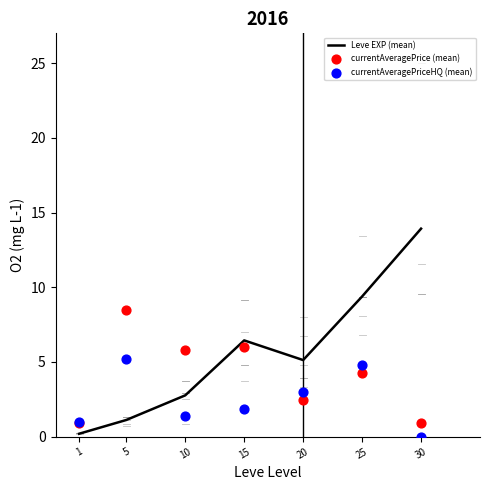

At which category is the sum across all series the highest?

25